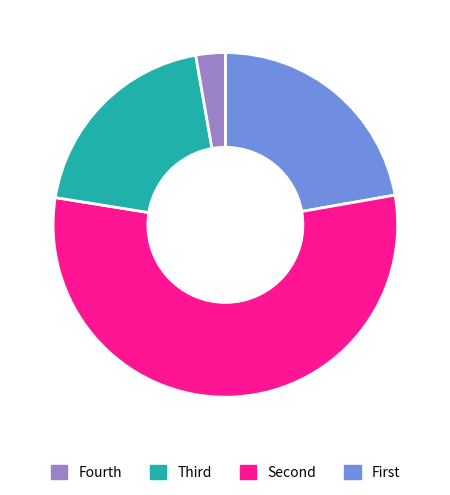

Is there a majority slice in this chart?

Yes